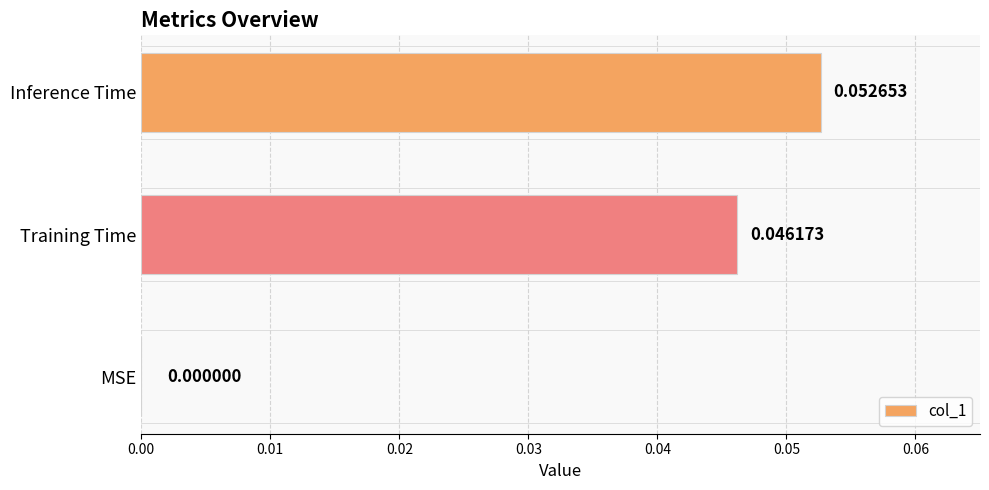

Which category has the highest value across all series?

Inference Time